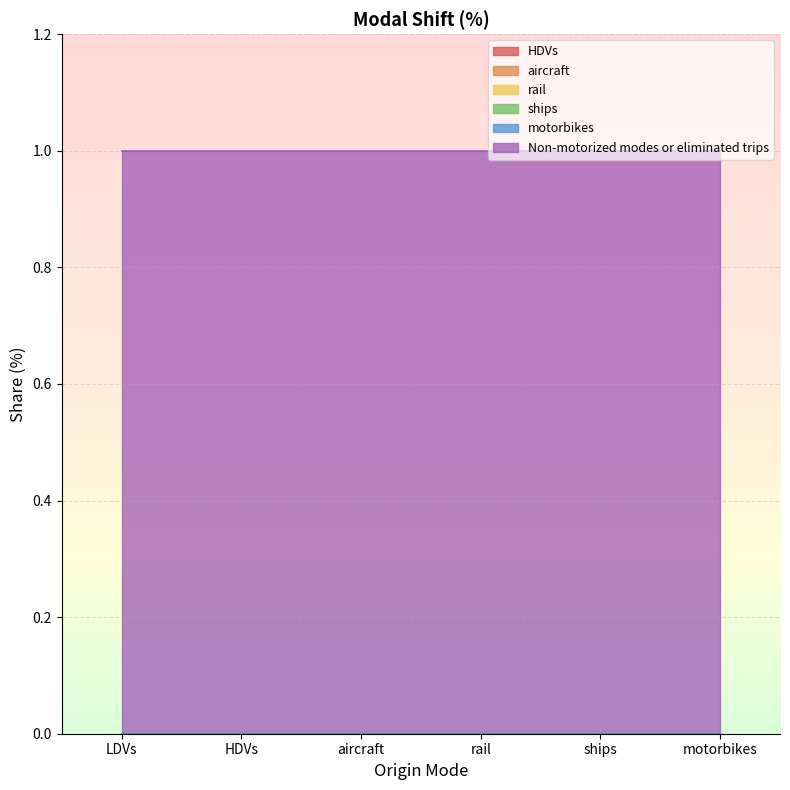

What is the maximum value shown in the chart?

1